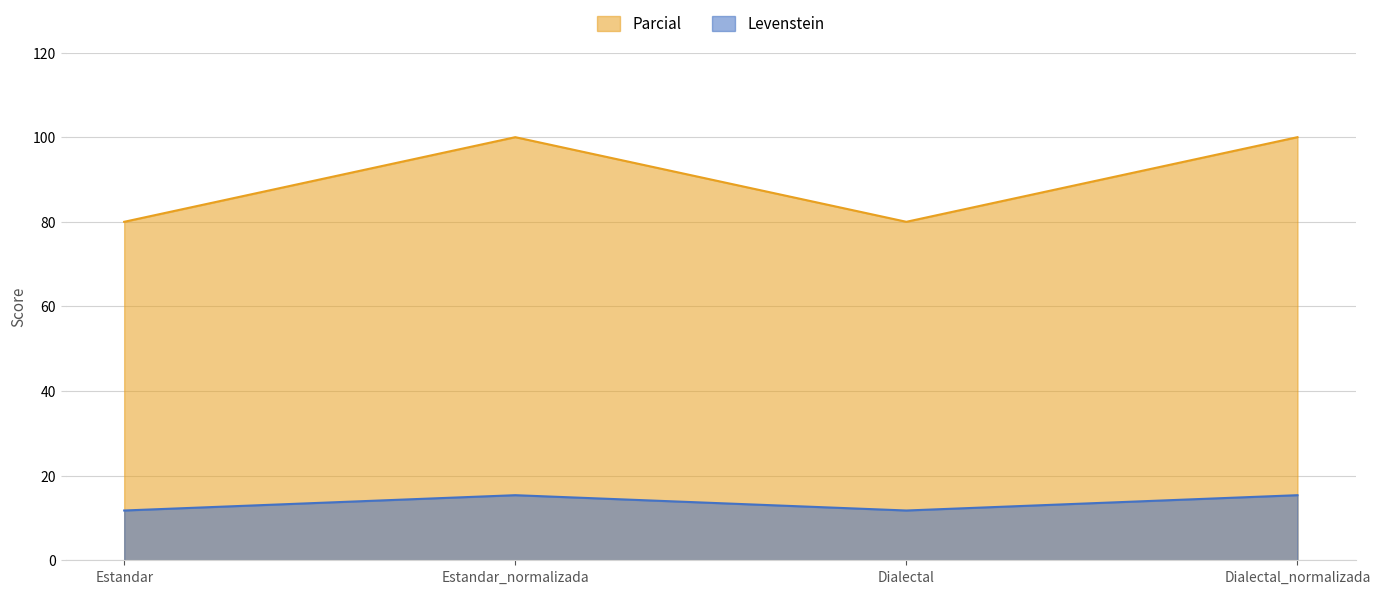

Between Estandar and Estandar_normalizada, which series saw the biggest shift?

Parcial